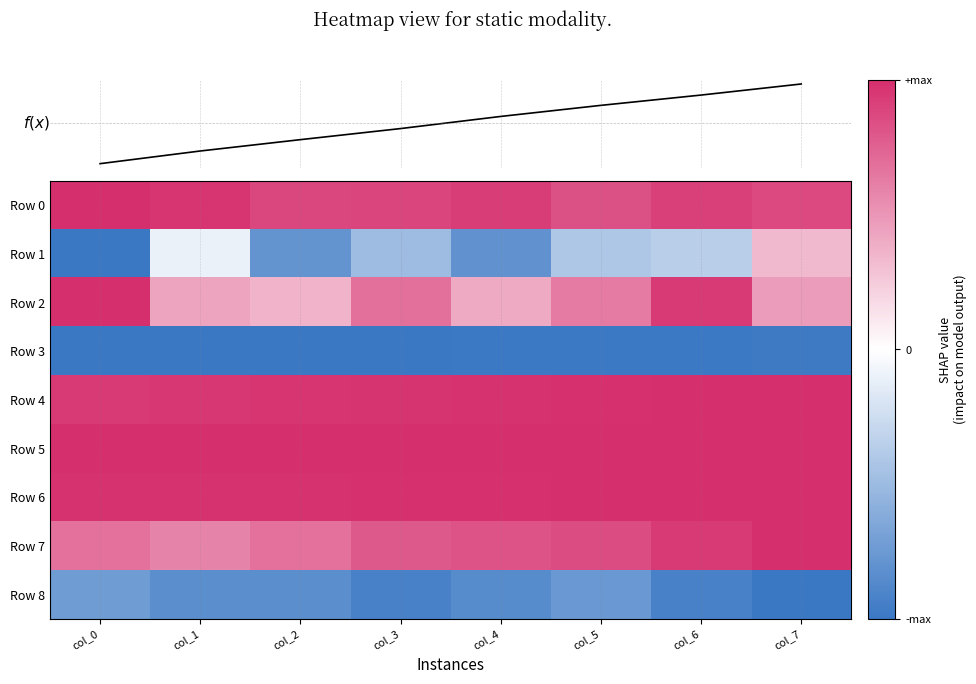

The value of Row 7 at col_6 is 1.6. True or false?

False